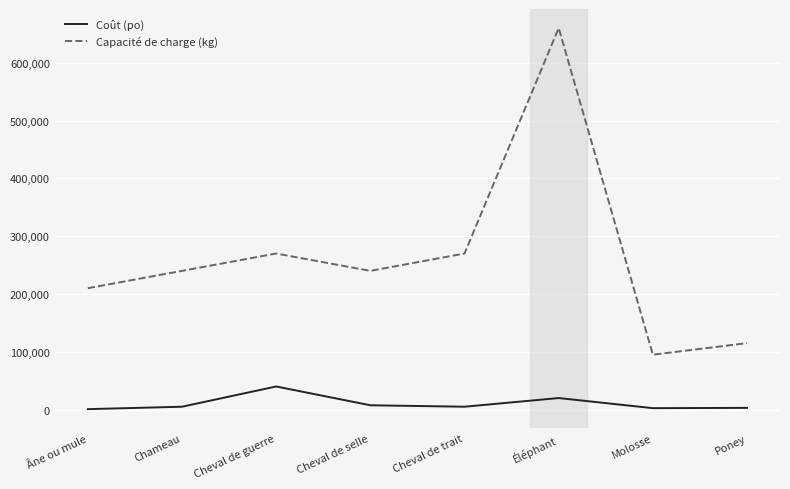

What is the difference between the second highest and second lowest values in the Capacité de charge (kg) series?

155000